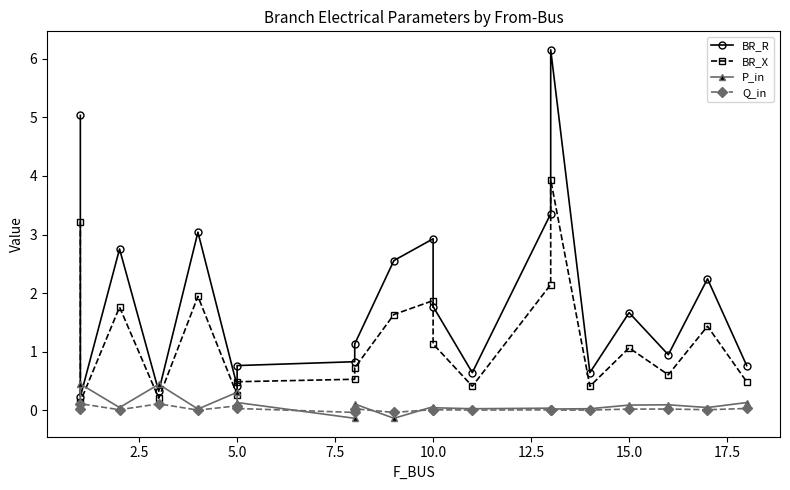

What is the minimum value for BR_X?

0.1